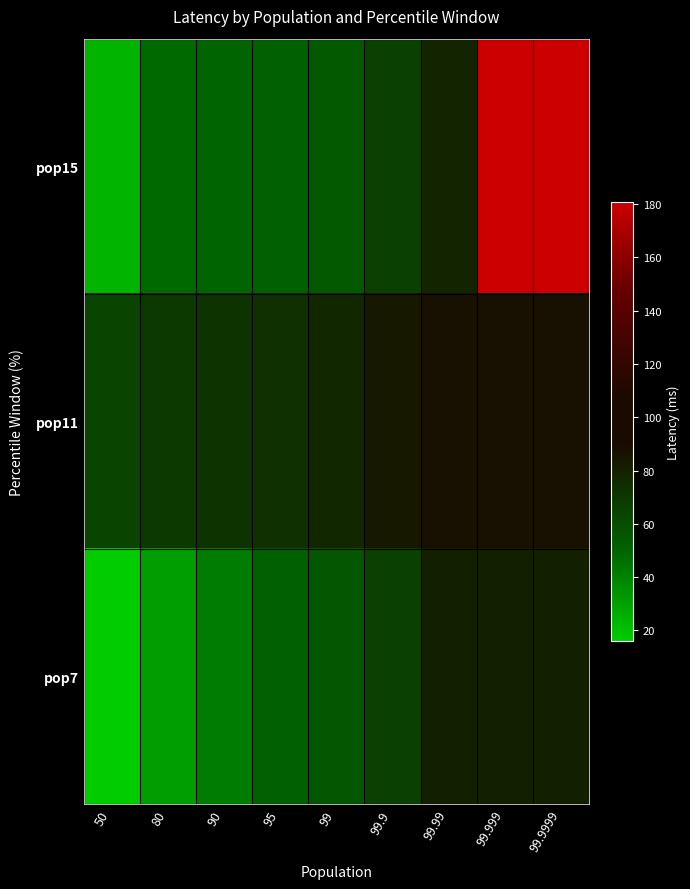

Between 99.999 and 90, which is larger?

99.999